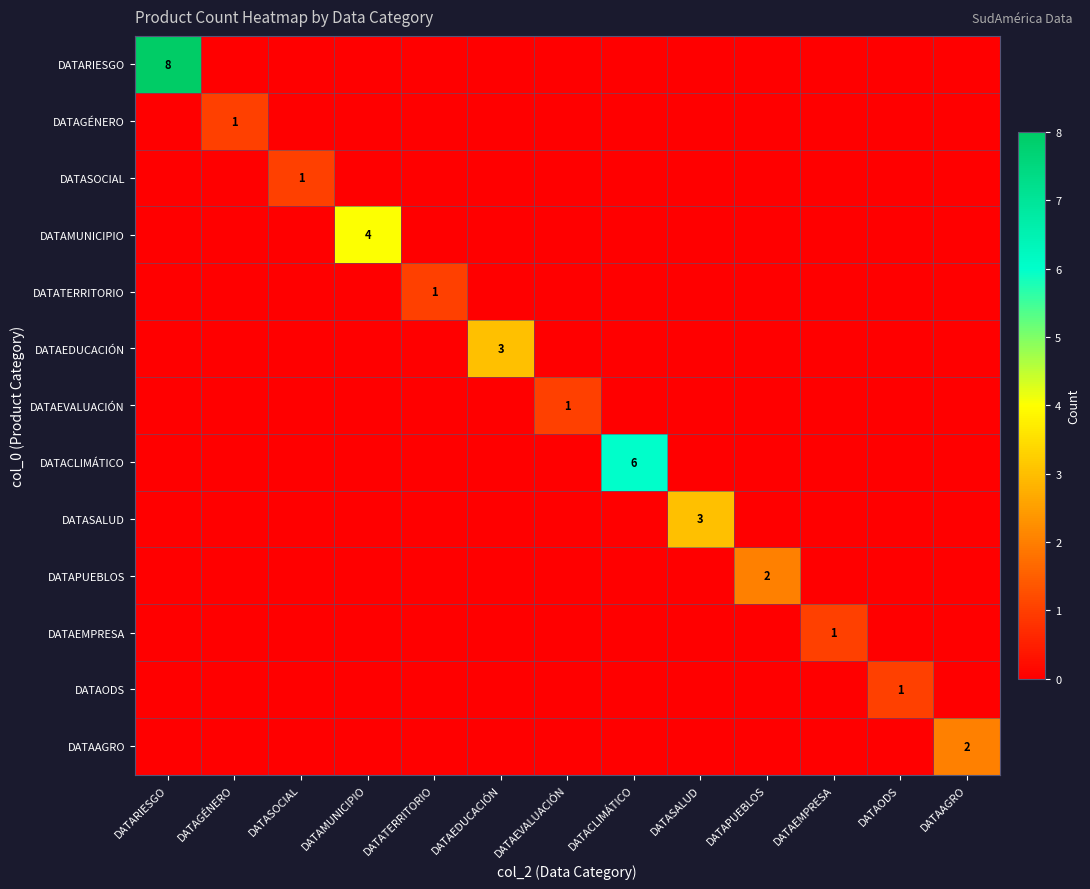

Is it true that DATAEMPRESA equals 1 at DATAEMPRESA?

True